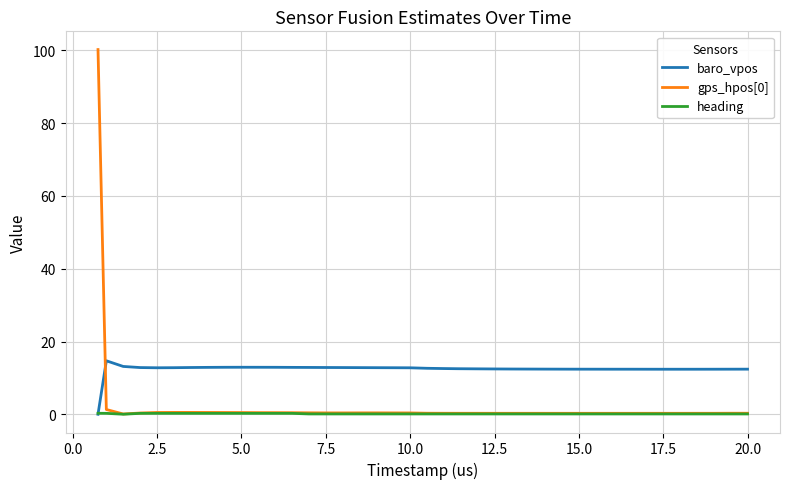

Does the chart display data point markers on the line(s)?

No